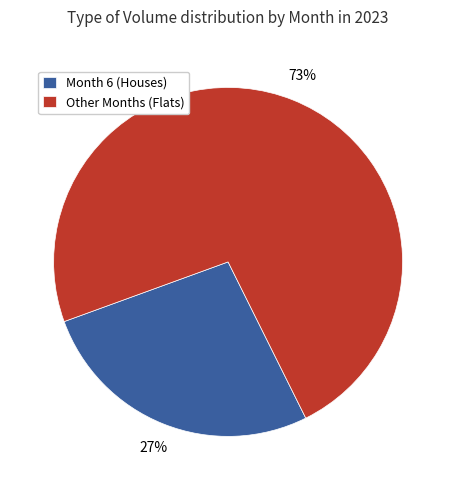

How many segments does this pie chart have?

2